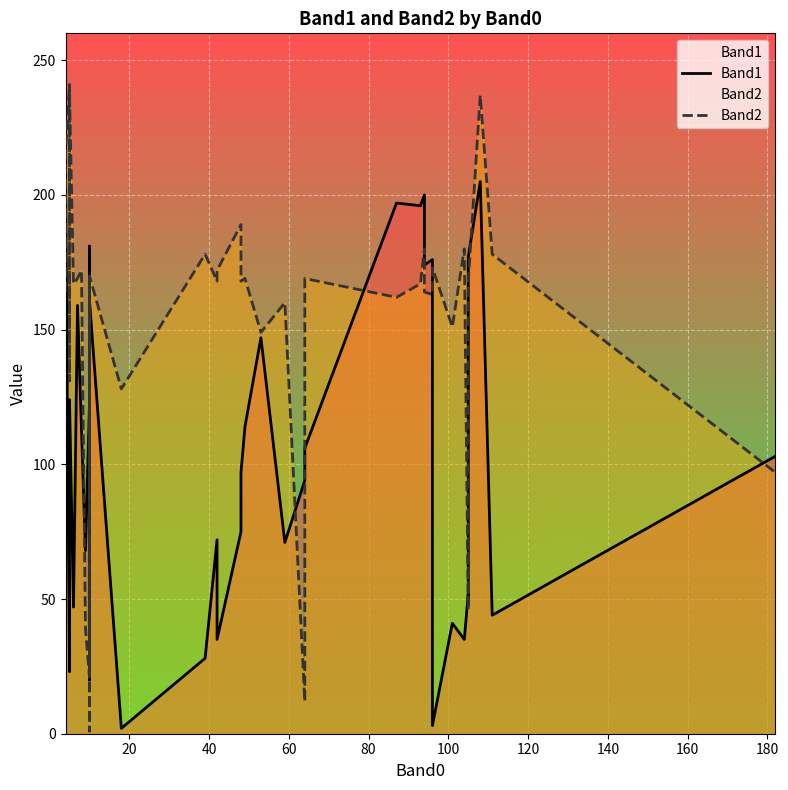

Rank the series by their maximum value, from highest to lowest.

Band2, Band1